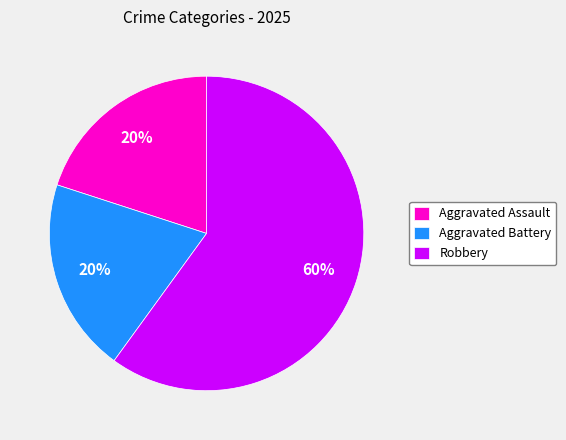

To the nearest percent, what is the average slice percentage?

33%